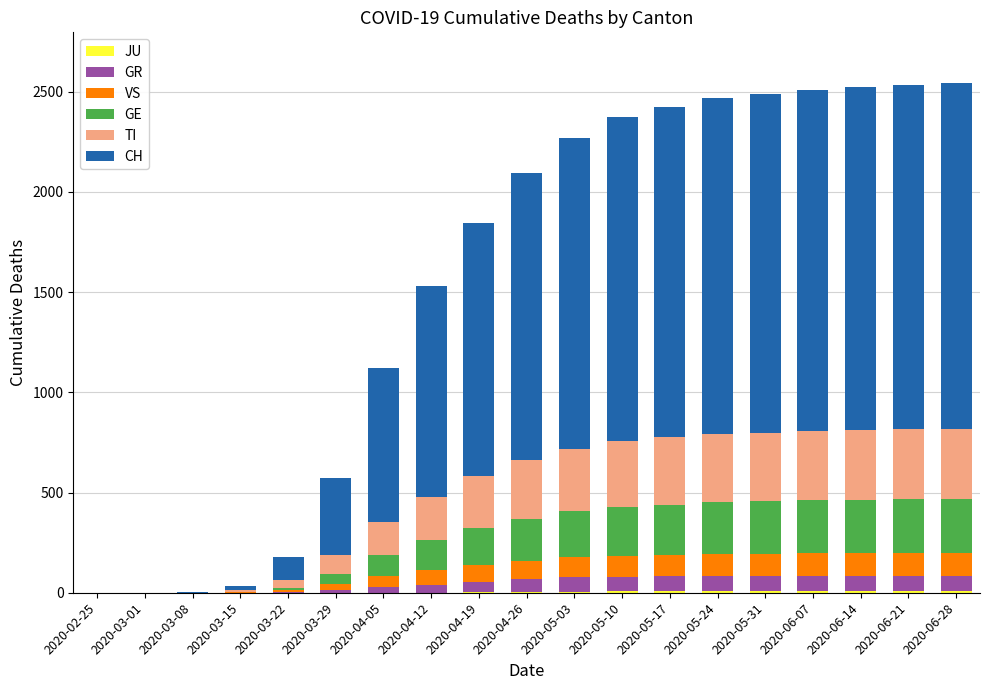

How many distinct data groups are displayed?

6